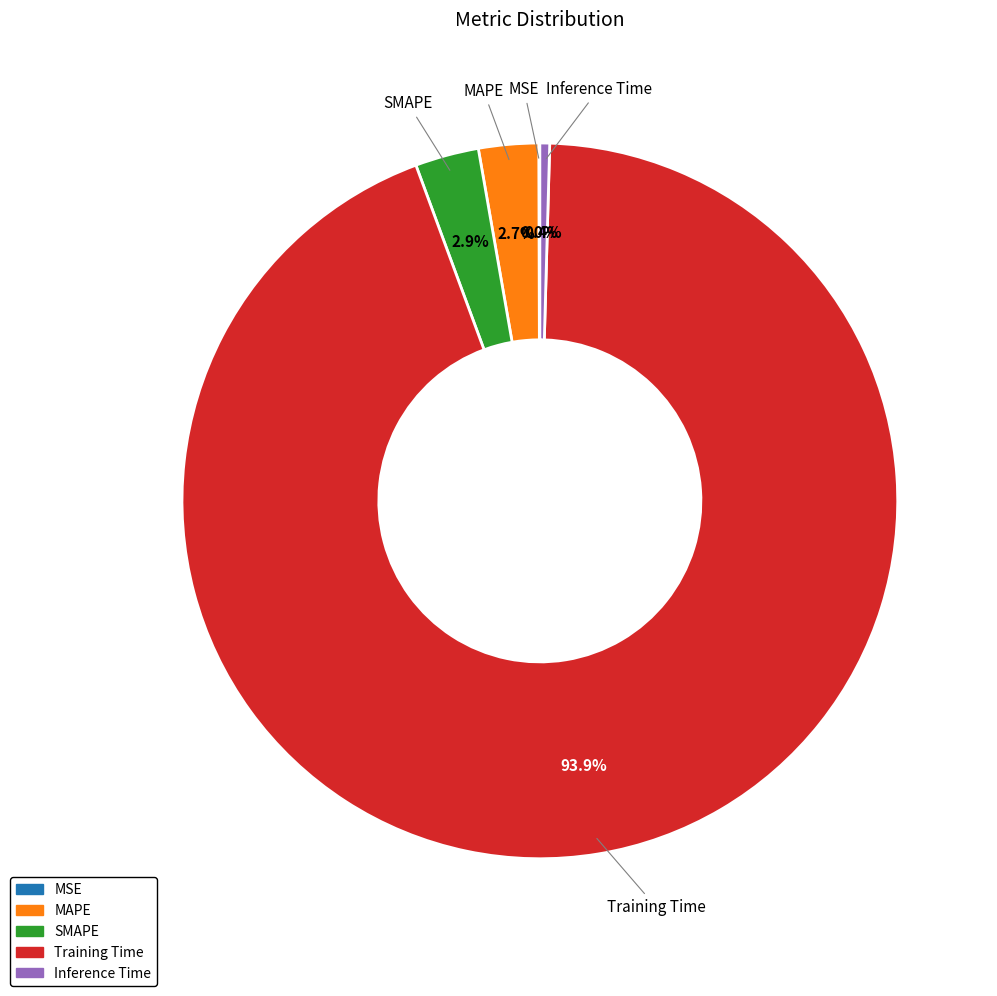

To the nearest percent, what is the average slice percentage?

20%